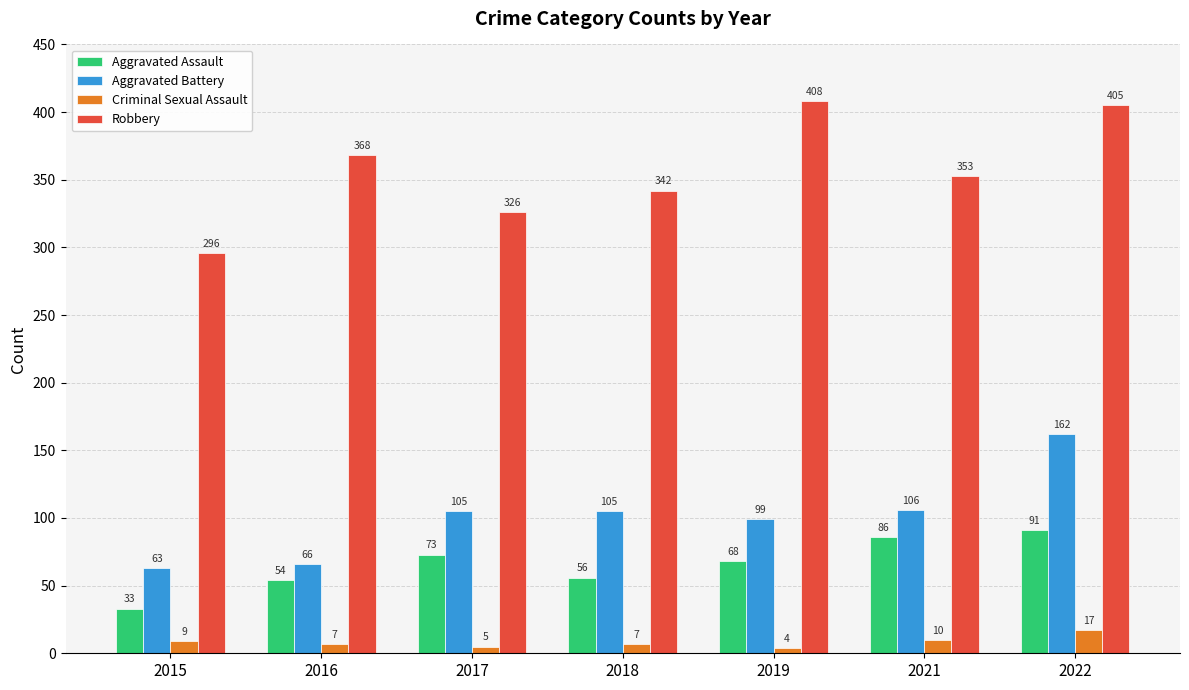

At which label does Aggravated Assault reach its peak?

2022